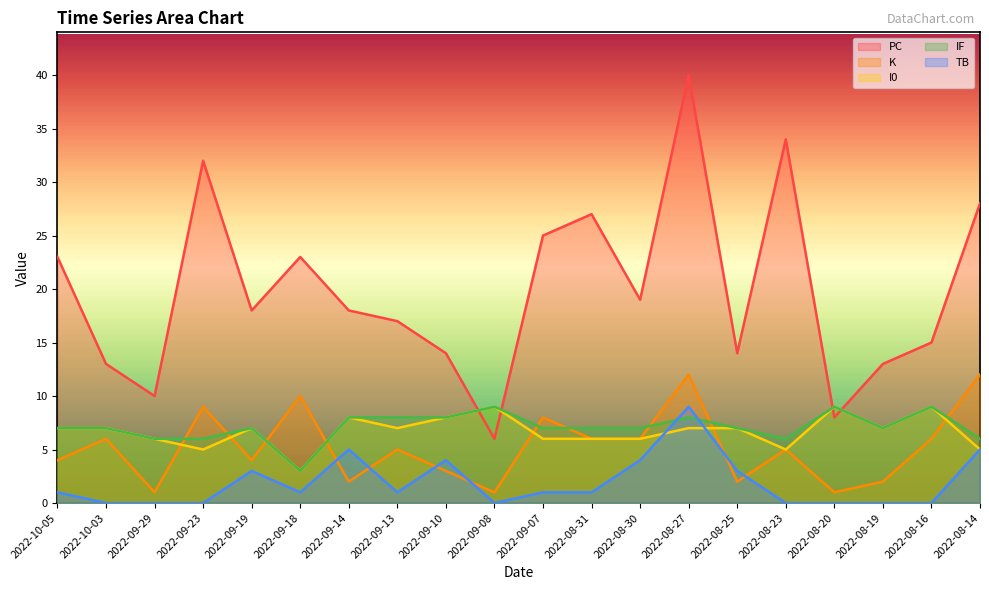

At which category does the chart reach its minimum across all series?

2022-10-03